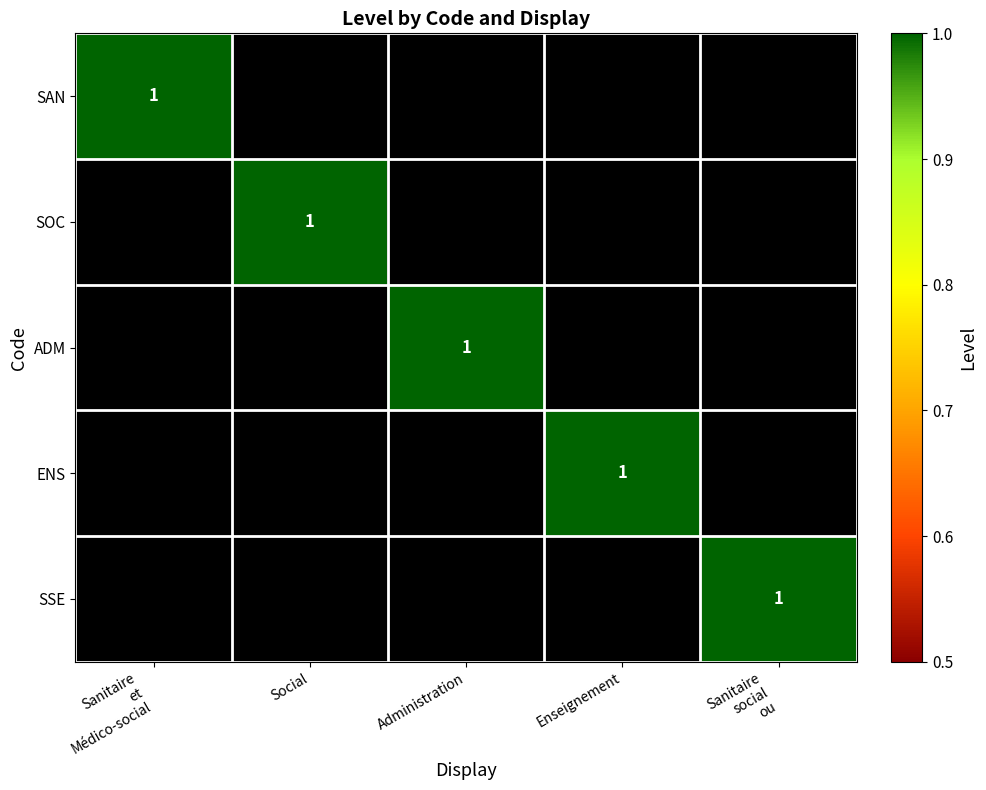

How many values in SAN are above zero?

1